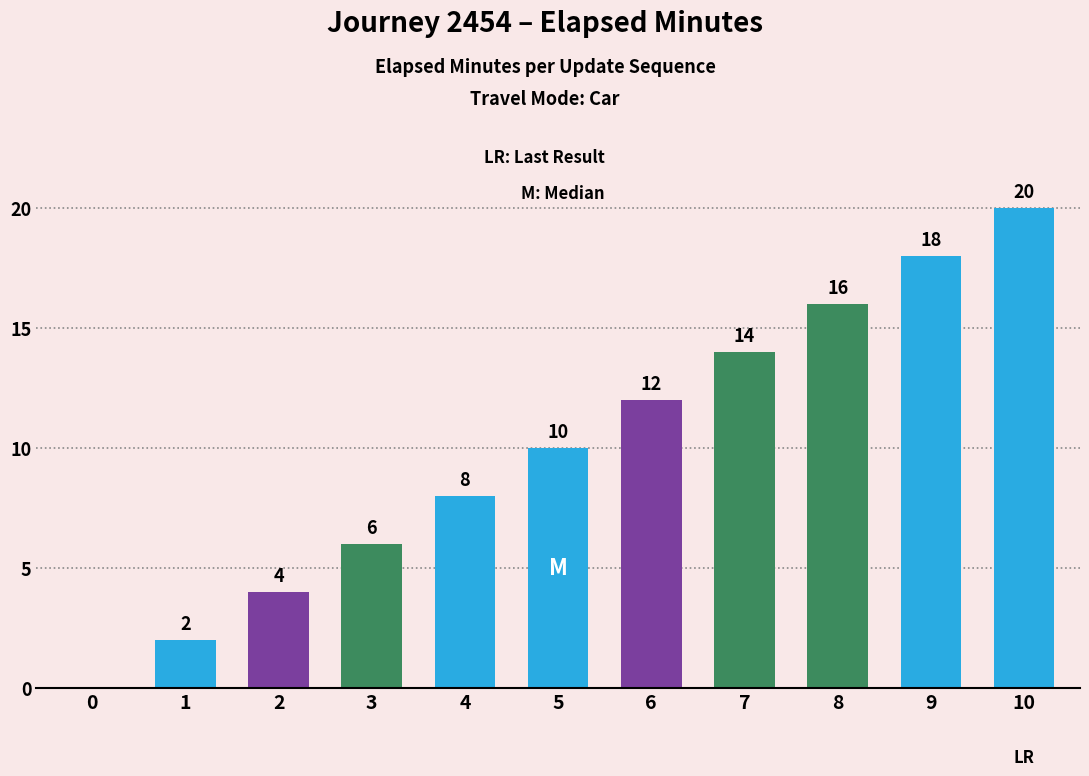

Rank the categories by value from highest to lowest.

10, 9, 8, 7, 6, 5, 4, 3, 2, 1, 0